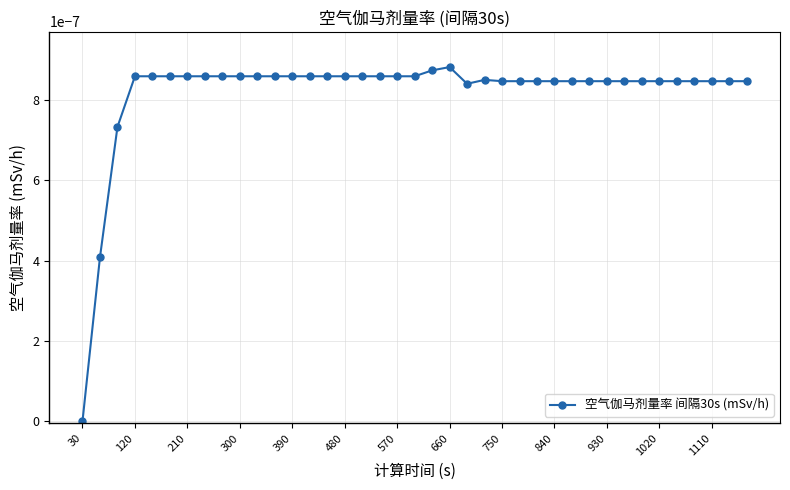

How many data points are above 0?

38